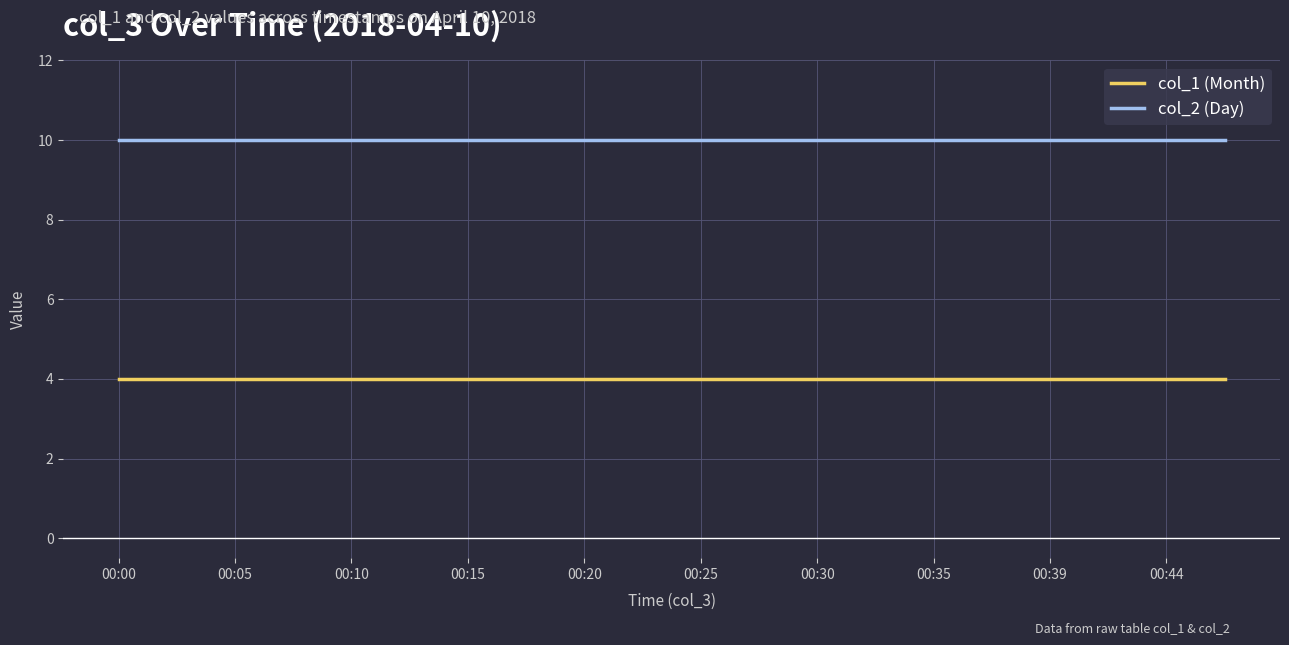

True or false: col_1 (Month) and col_2 (Day) cross at least once.

False